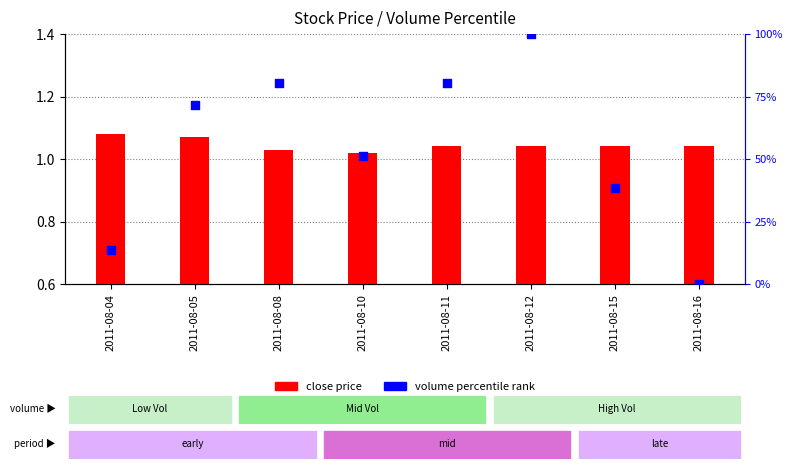

What is the total value across all series at 2011-08-15?

38.9